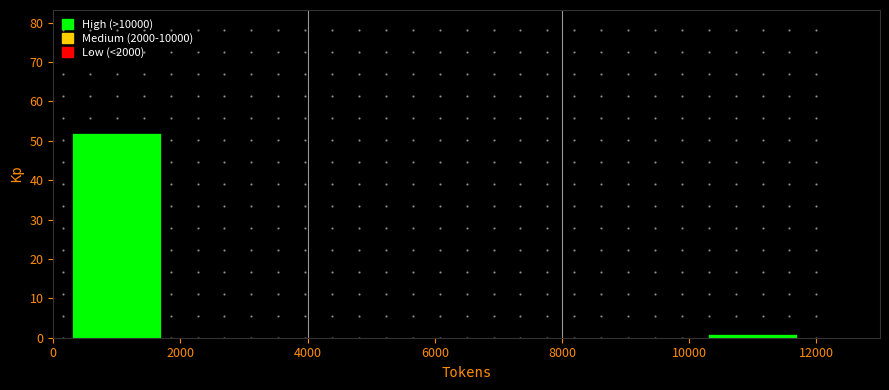

Which range on the x-axis has the tallest bar?

0 to 2000